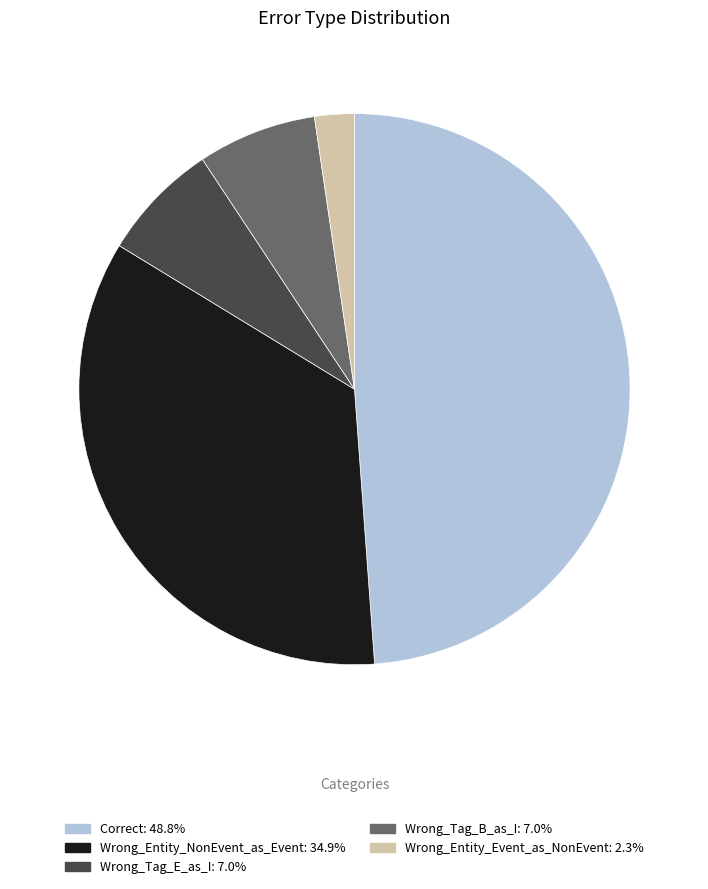

Do Wrong_Tag_E_as_I and Correct together represent more than half of the pie?

Yes